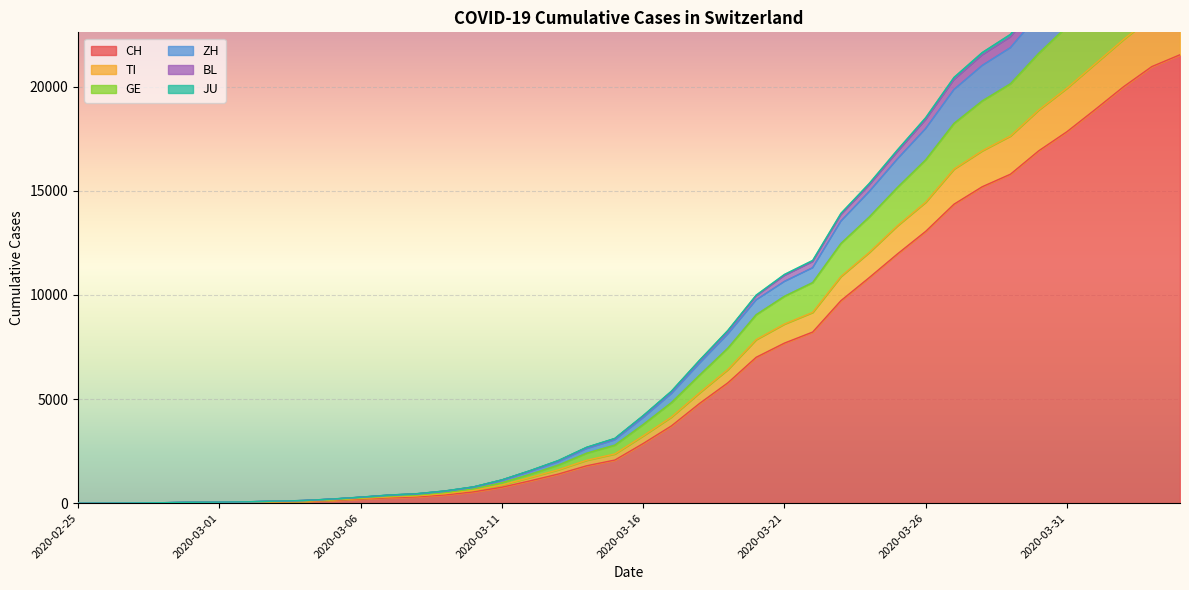

True or false: BL and ZH cross at least once.

False